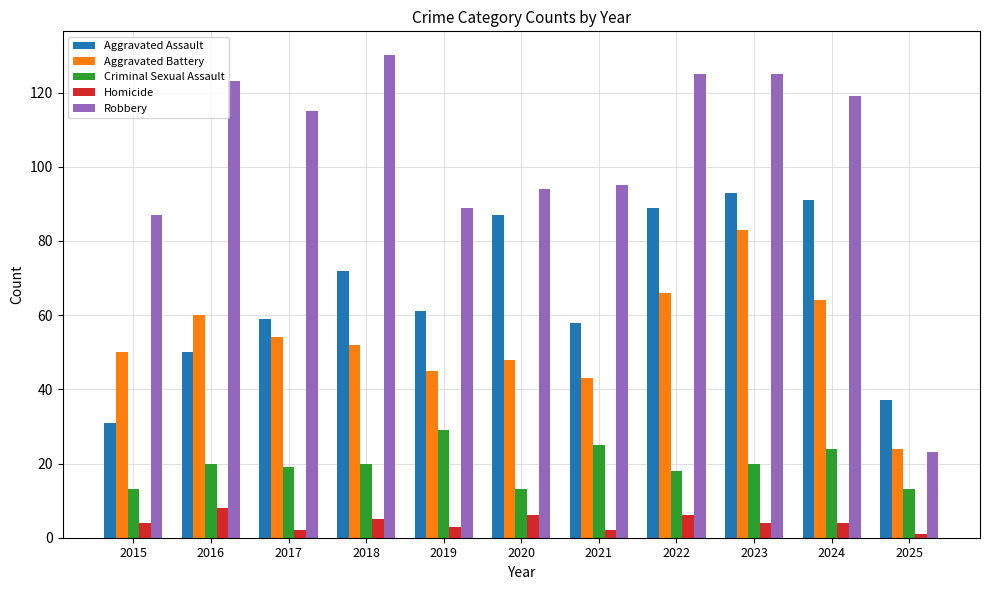

Reading left to right, what are all the values shown in this chart?

Aggravated Assault: 2015=31	2016=50	2017=59	2018=72	2019=61	2020=87	2021=58	2022=89	2023=93	2024=91	2025=37
Aggravated Battery: 2015=50	2016=60	2017=54	2018=52	2019=45	2020=48	2021=43	2022=66	2023=83	2024=64	2025=24
Criminal Sexual Assault: 2015=13	2016=20	2017=19	2018=20	2019=29	2020=13	2021=25	2022=18	2023=20	2024=24	2025=13
Homicide: 2015=4	2016=8	2017=2	2018=5	2019=3	2020=6	2021=2	2022=6	2023=4	2024=4	2025=1
Robbery: 2015=87	2016=123	2017=115	2018=130	2019=89	2020=94	2021=95	2022=125	2023=125	2024=119	2025=23